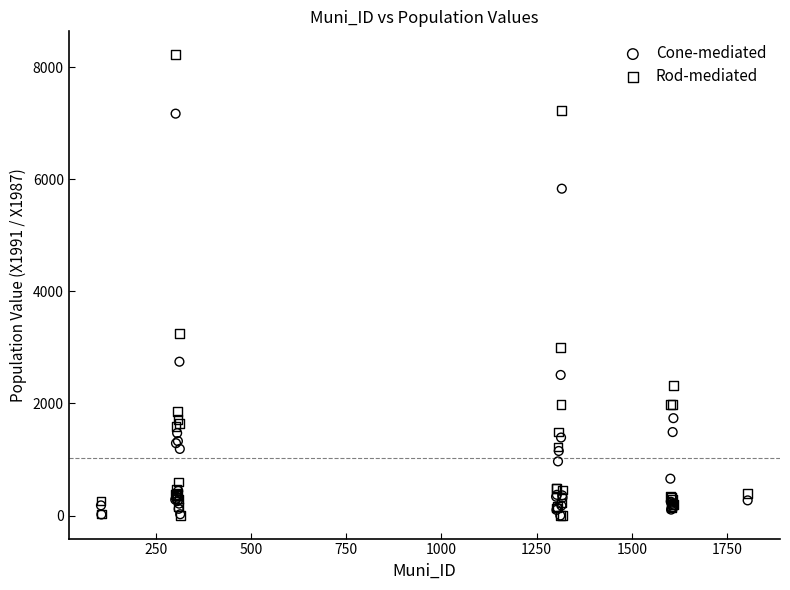

In the Cone-mediated series, what Y value is closest to 3586?

2745.6